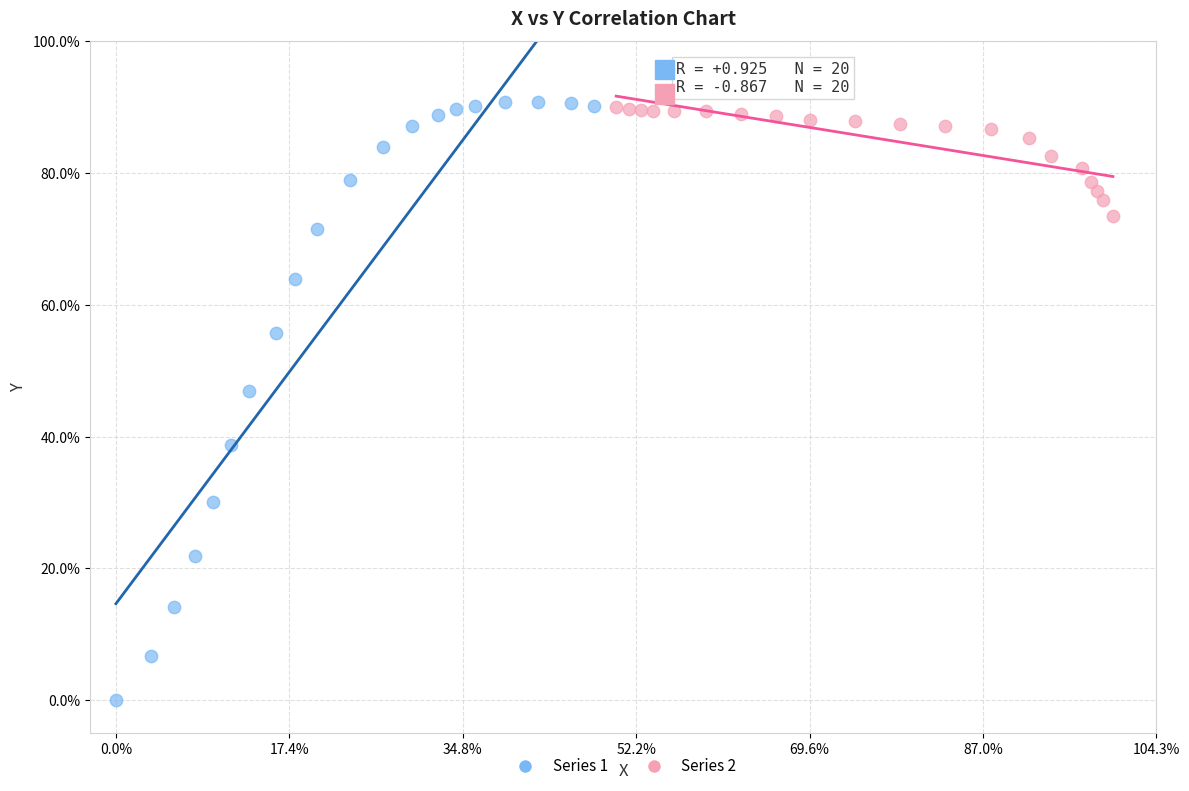

What are all the series names shown in the legend?

Series 1, Series 2